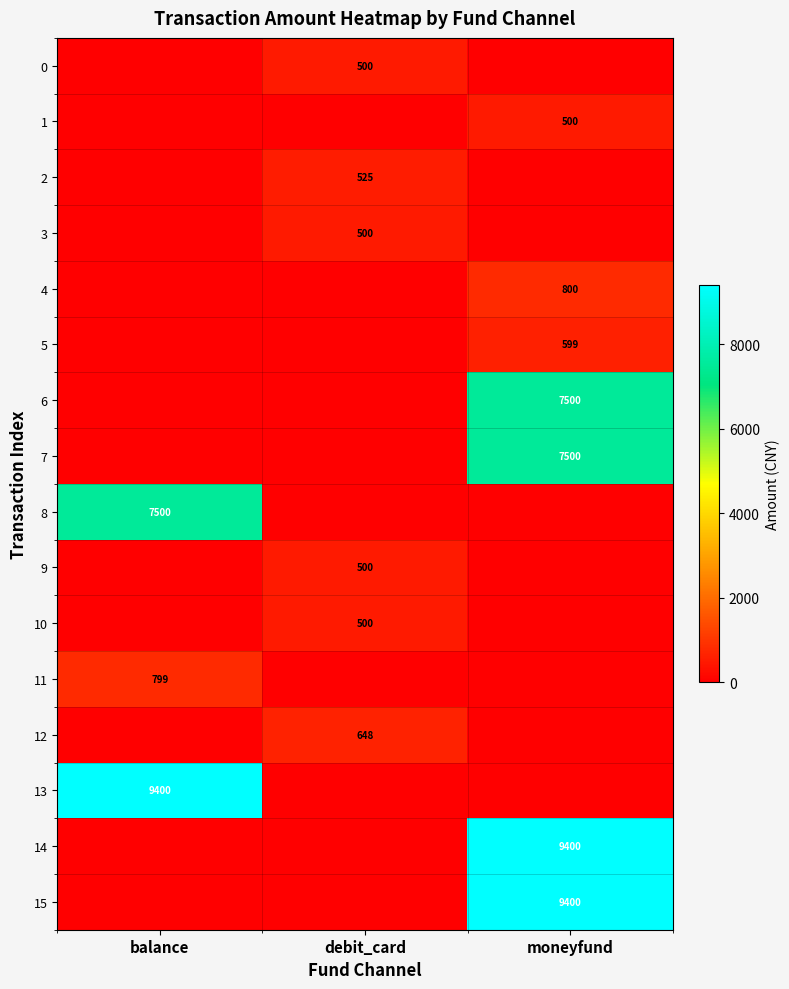

At which category is the sum across all series the highest?

moneyfund